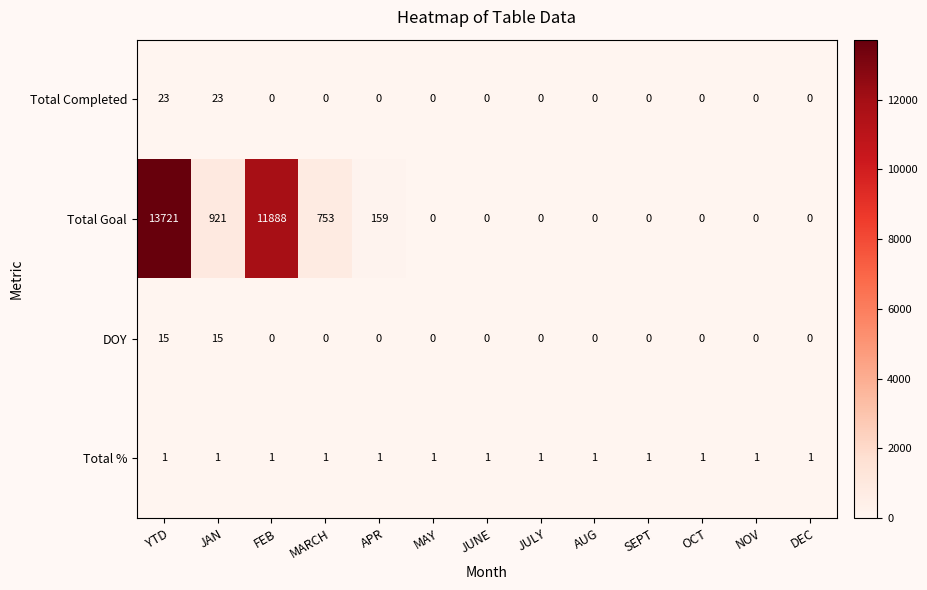

Which series has the largest total across all categories?

Total Goal